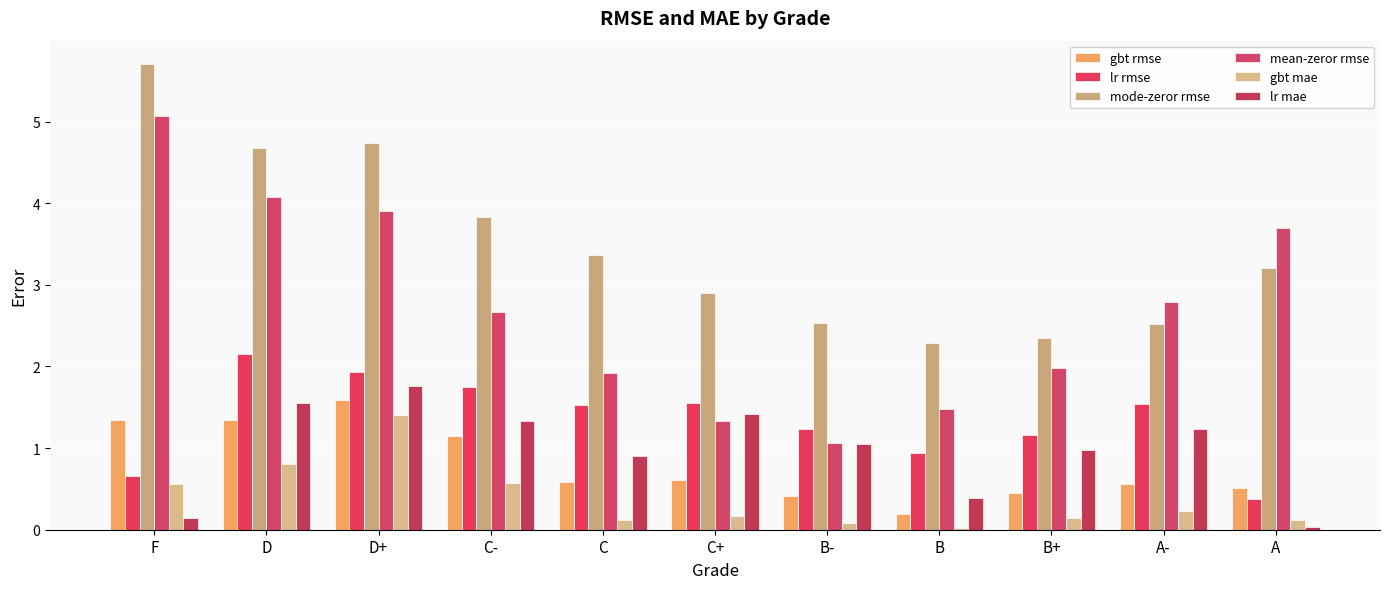

What is the label of the 1st bar from the right?

A